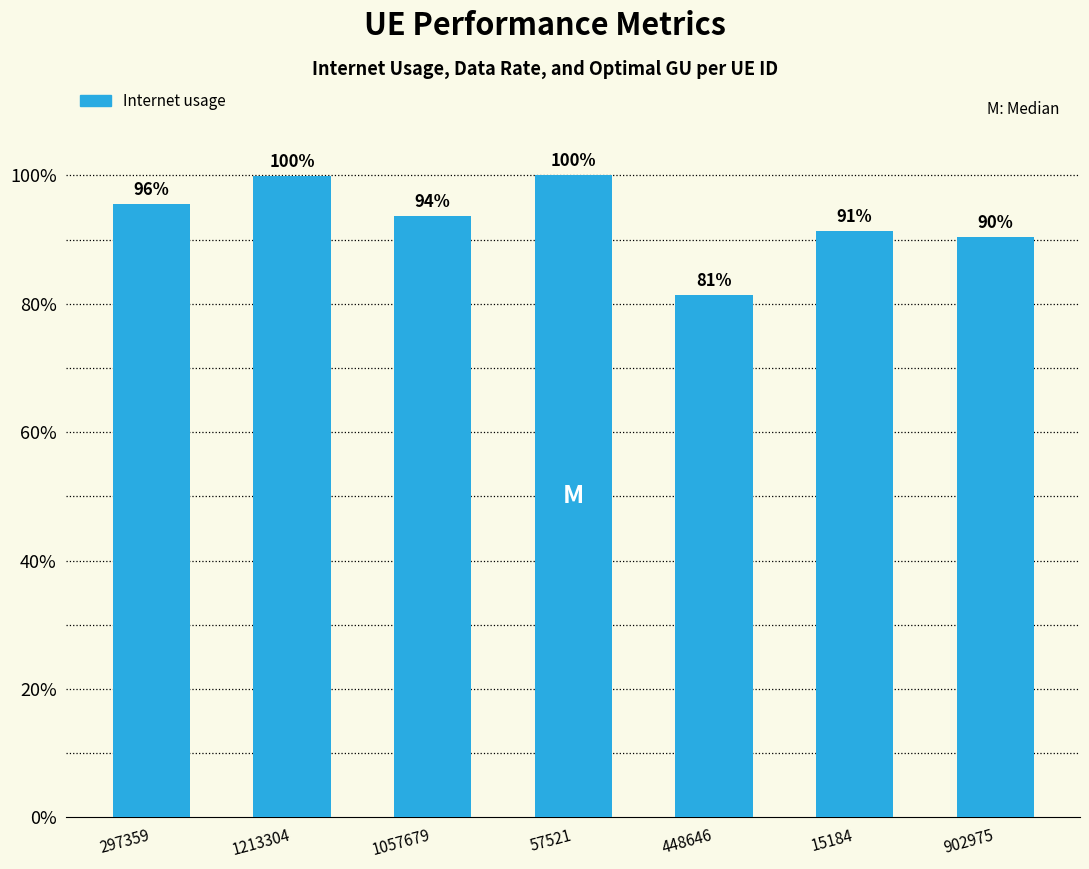

What is the value of the 2nd bar from the left?

99.9